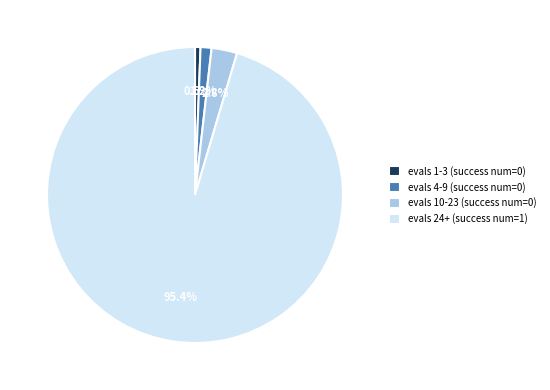

Rank the categories by value from highest to lowest.

evals 24+ (success num=1), evals 10-23 (success num=0), evals 4-9 (success num=0), evals 1-3 (success num=0)